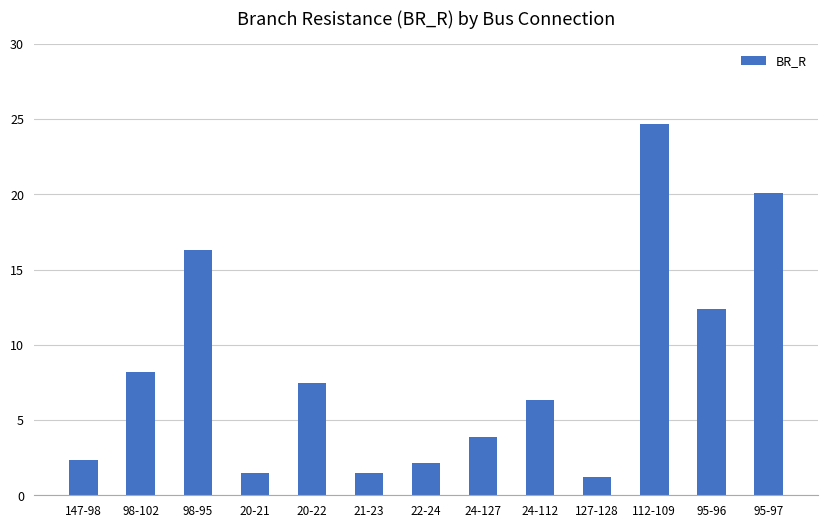

What is the change in value from 20-21 to 24-112?

+4.8